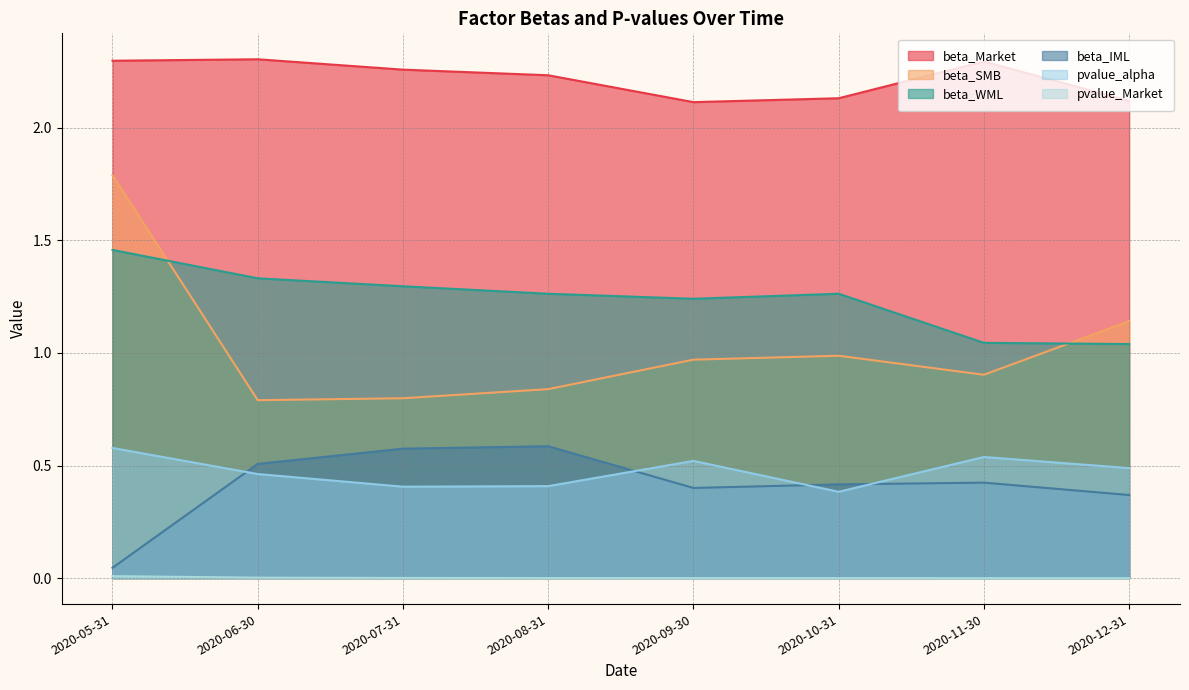

Rank the categories by pvalue_Market value from lowest to highest.

2020-11-30, 2020-12-31, 2020-10-31, 2020-09-30, 2020-08-31, 2020-07-31, 2020-06-30, 2020-05-31